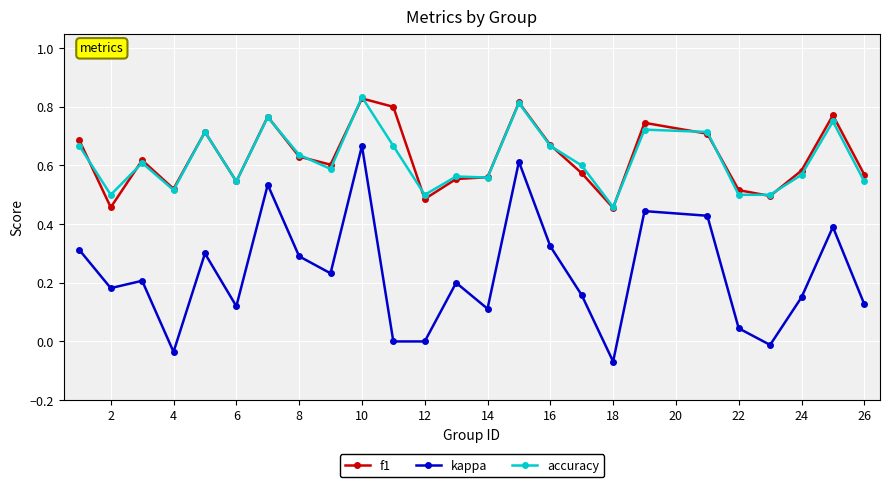

True or false: kappa and accuracy cross at least once.

False